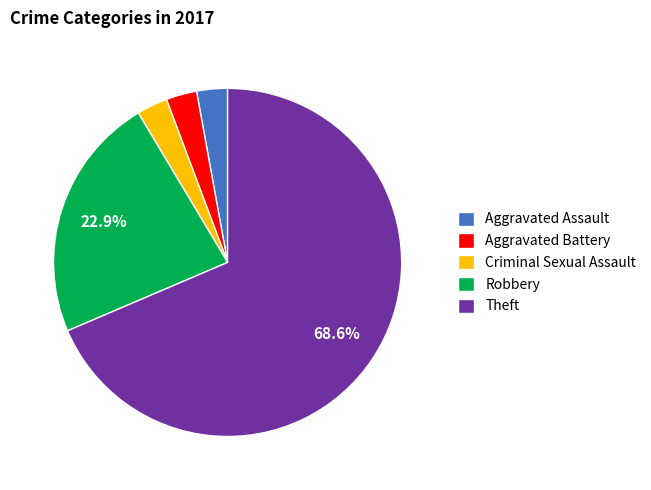

Does any single category account for the majority?

Yes